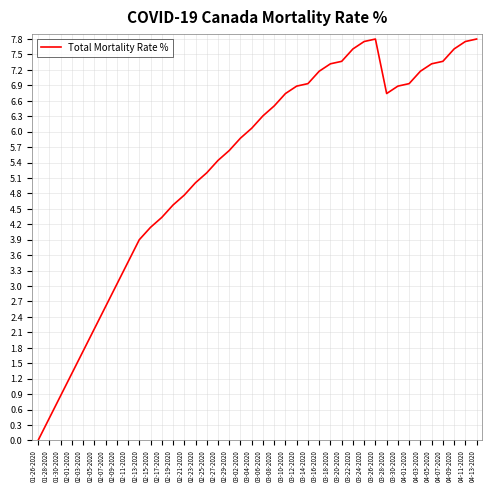

Is it true that the value at 01-30-2020 is 0.6?

False